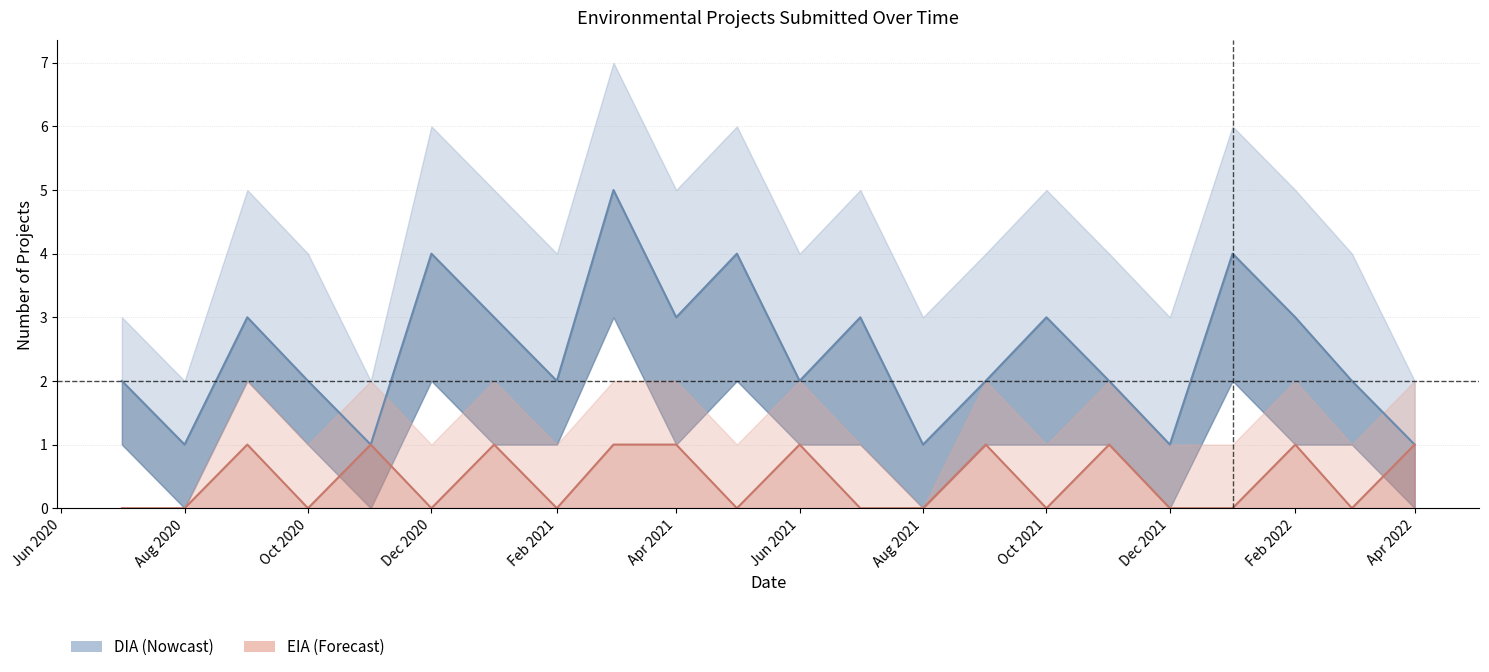

How many categories are shown in the chart?

22